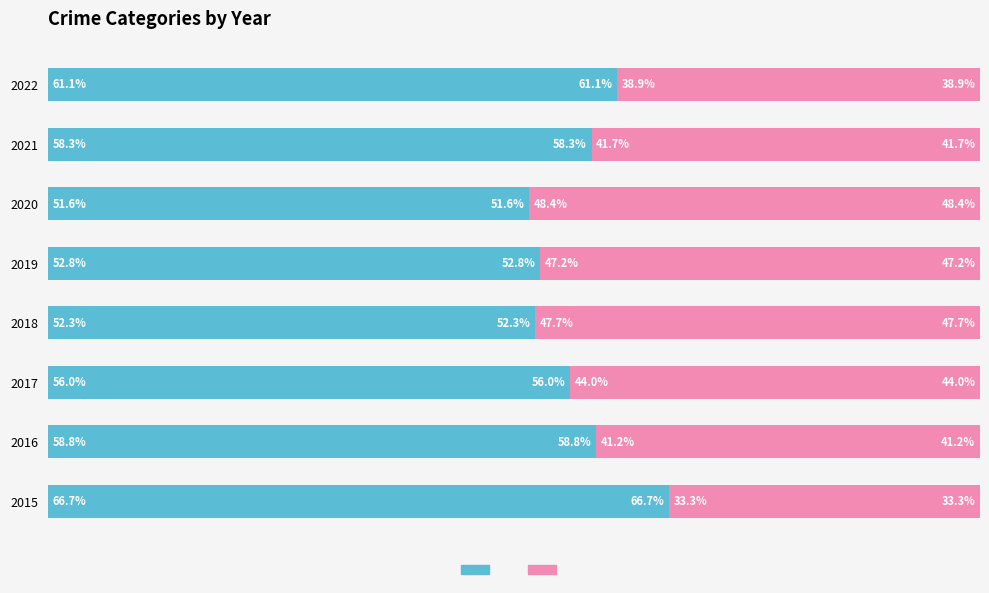

Reading right to left, list all the values displayed in this chart.

Married: 61.1	58.3	51.6	52.8	52.3	56.0	58.8	66.7
Unmarried: 38.9	41.7	48.4	47.2	47.7	44.0	41.2	33.3